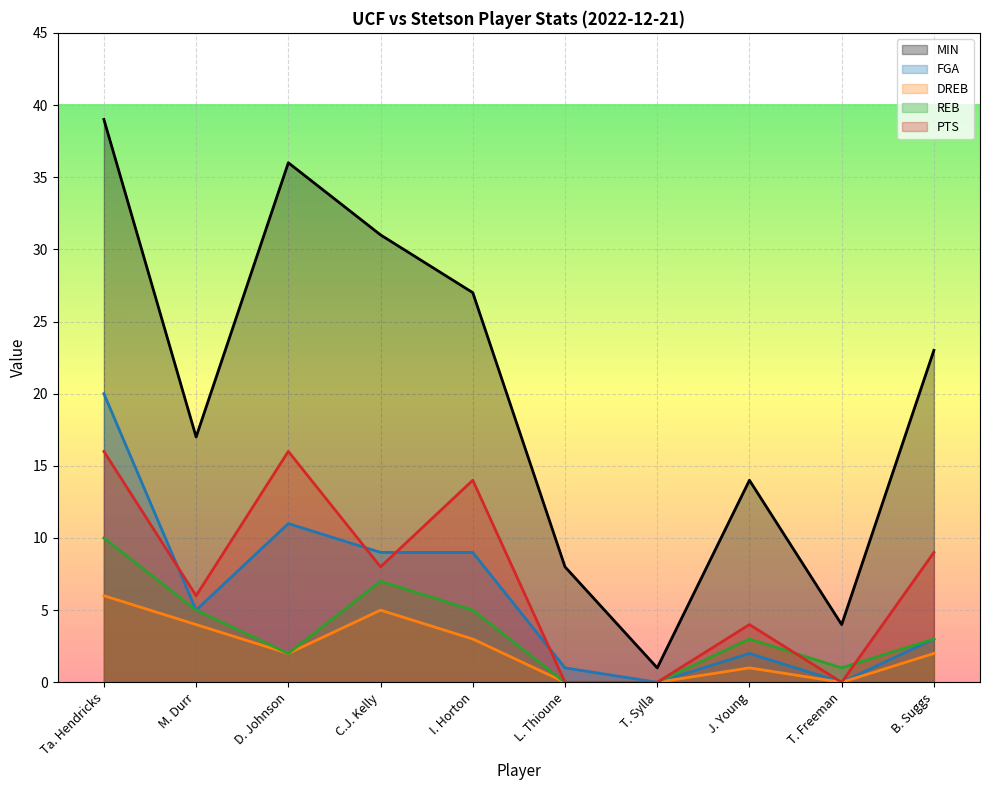

Is the value of REB at B. Suggs greater than the value of PTS at M. Durr?

No